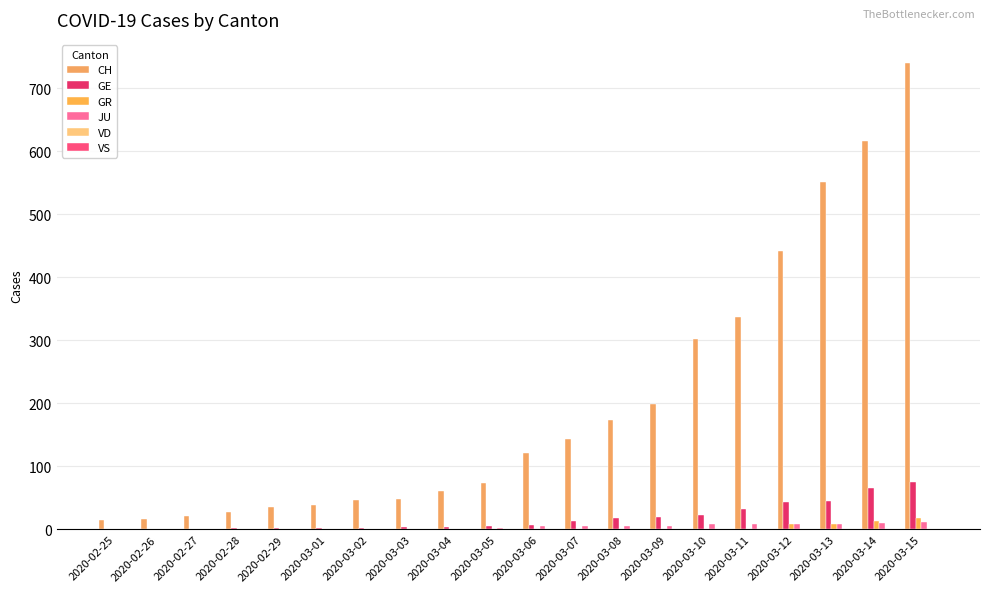

What is the spread (max minus min) of values at 2020-03-06?

122